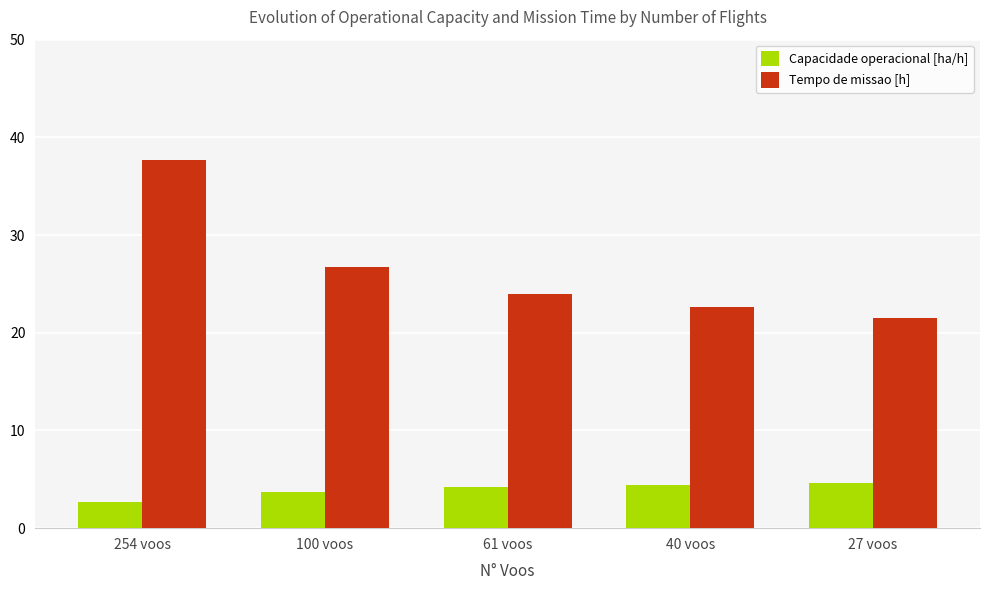

Which category has the lowest value across all series?

254 voos